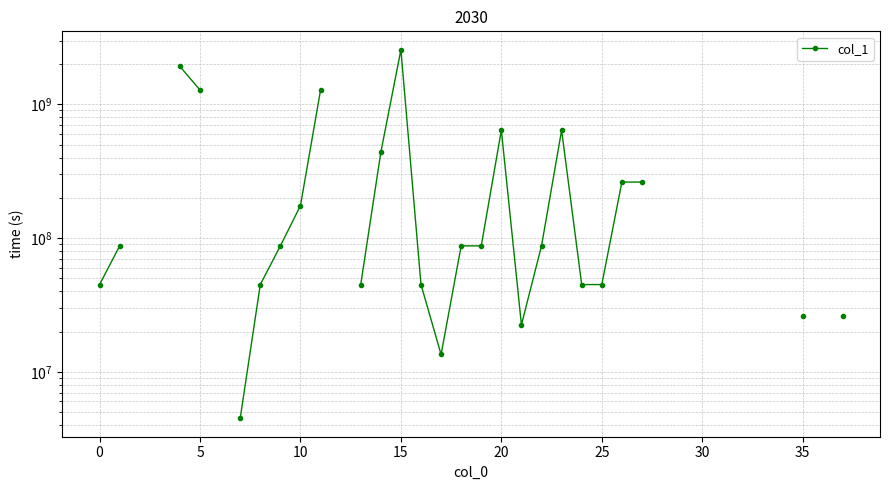

The chart shows a value of 44923948.3 at 16. True or false?

True